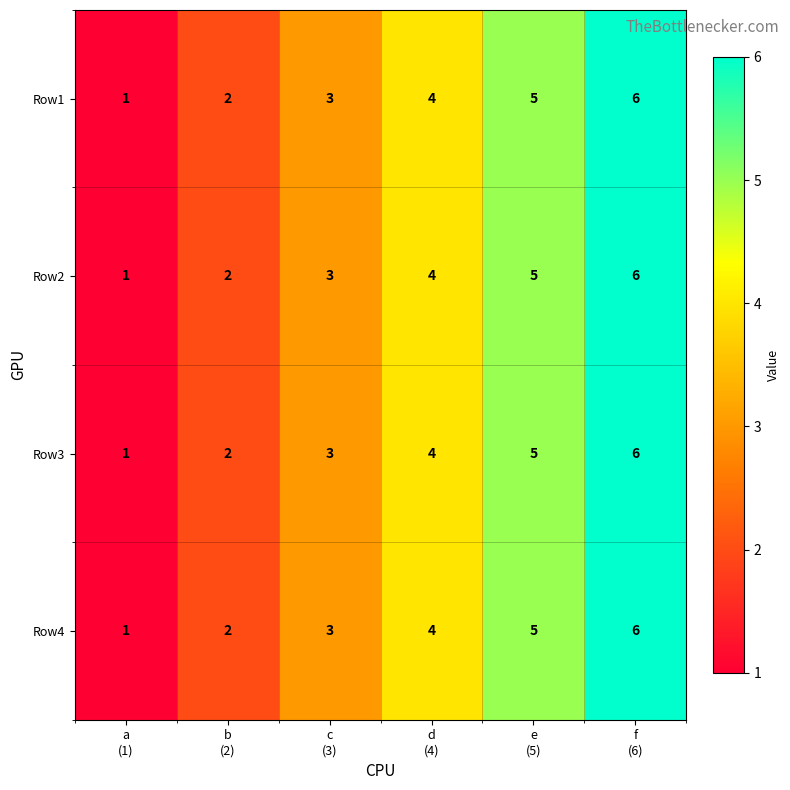

Count the Row4 values in the range 2 to 5.

4